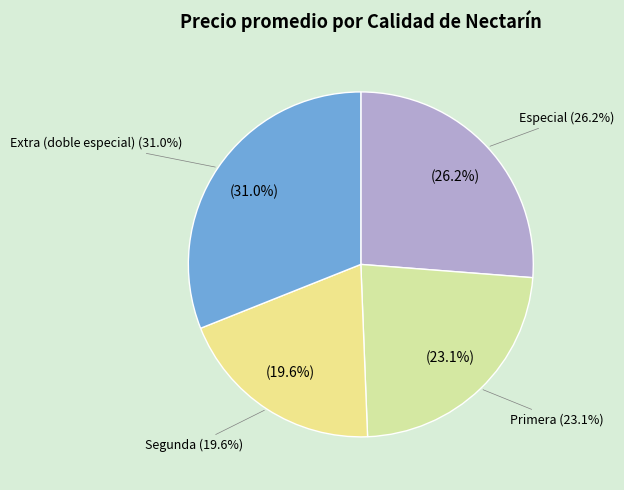

Is 14 the majority of the pie?

No